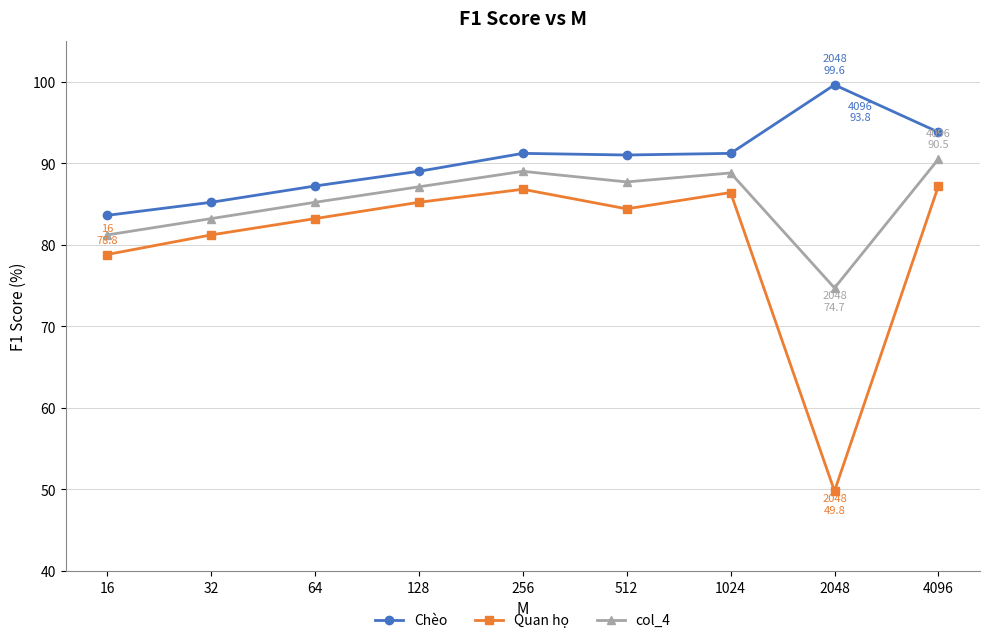

What is the spread (max minus min) of values at 4096?

6.6